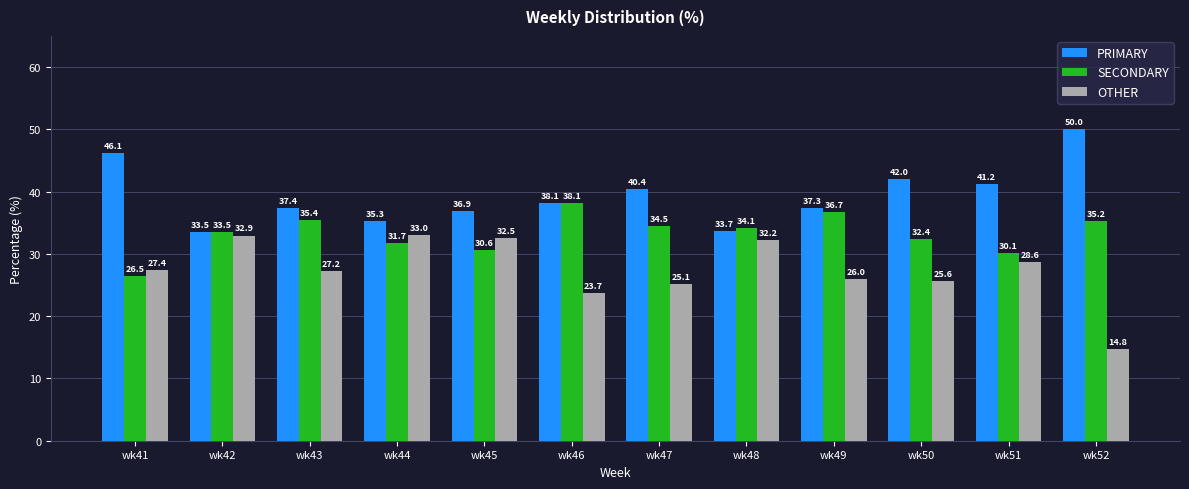

Where does the OTHER series first go above 27?

wk41